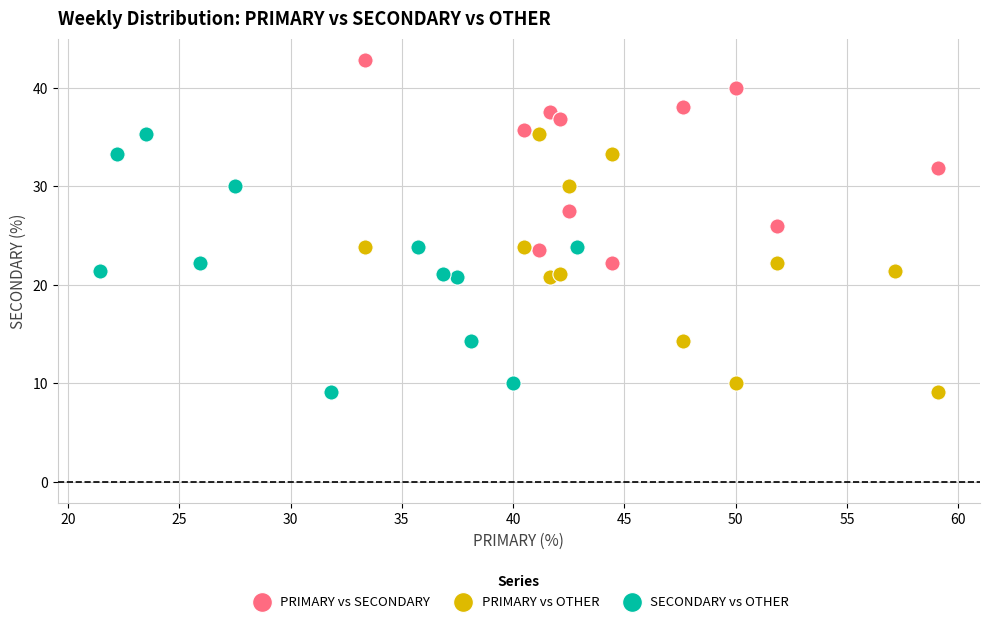

Which series contains the highest Y value?

PRIMARY vs SECONDARY